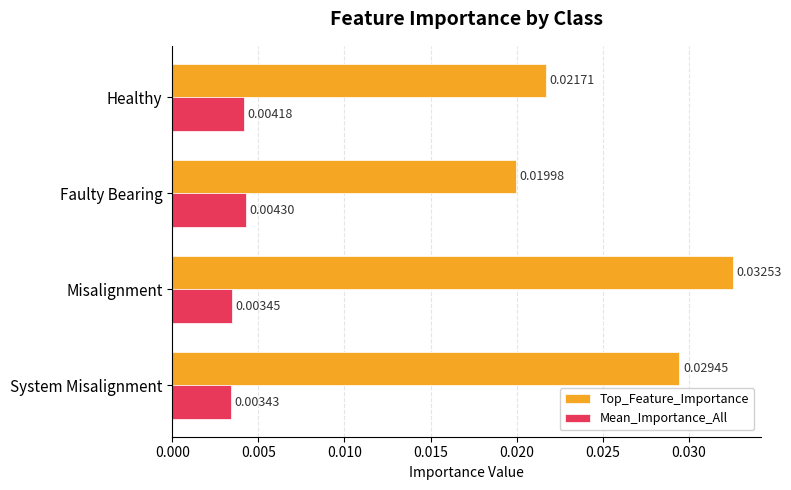

List the labels in order of Mean_Importance_All value, largest first.

Faulty Bearing, Healthy, Misalignment, System Misalignment